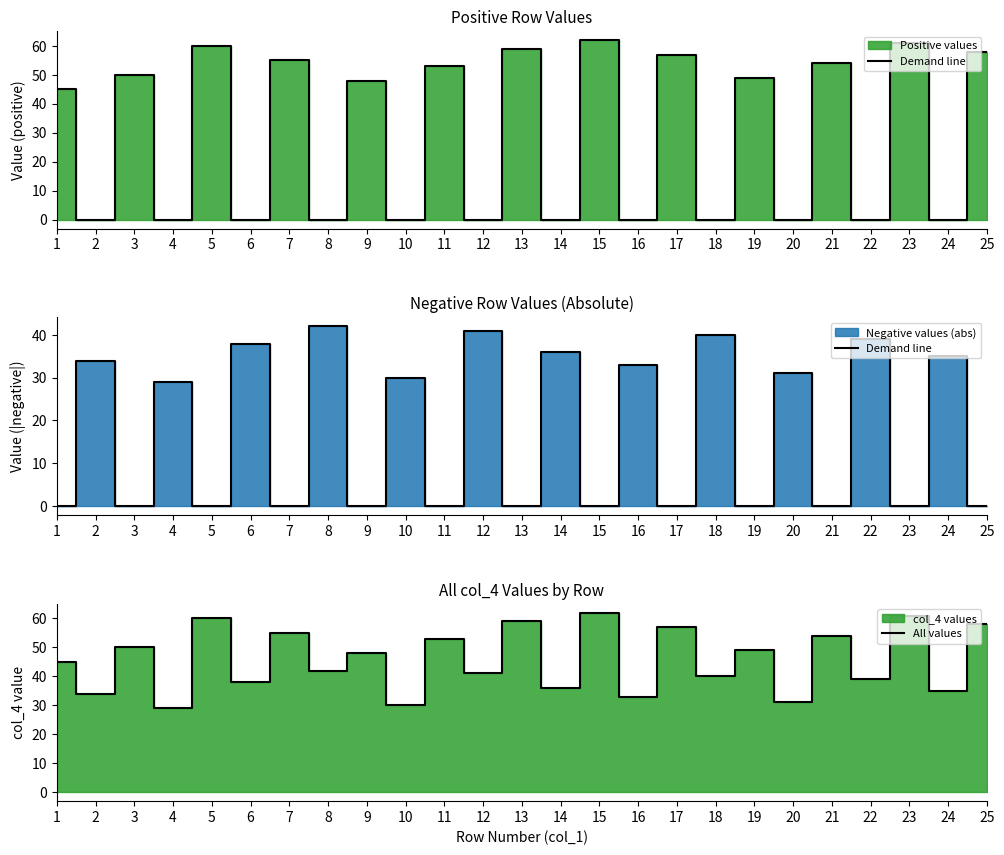

Which series has the largest total across all categories?

All values